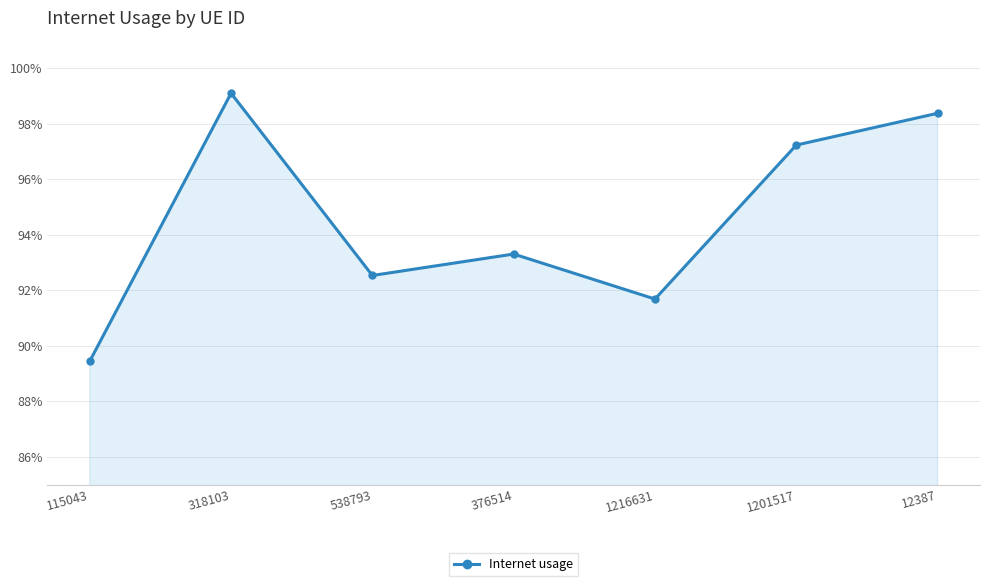

Which category has the highest value across all series?

318103